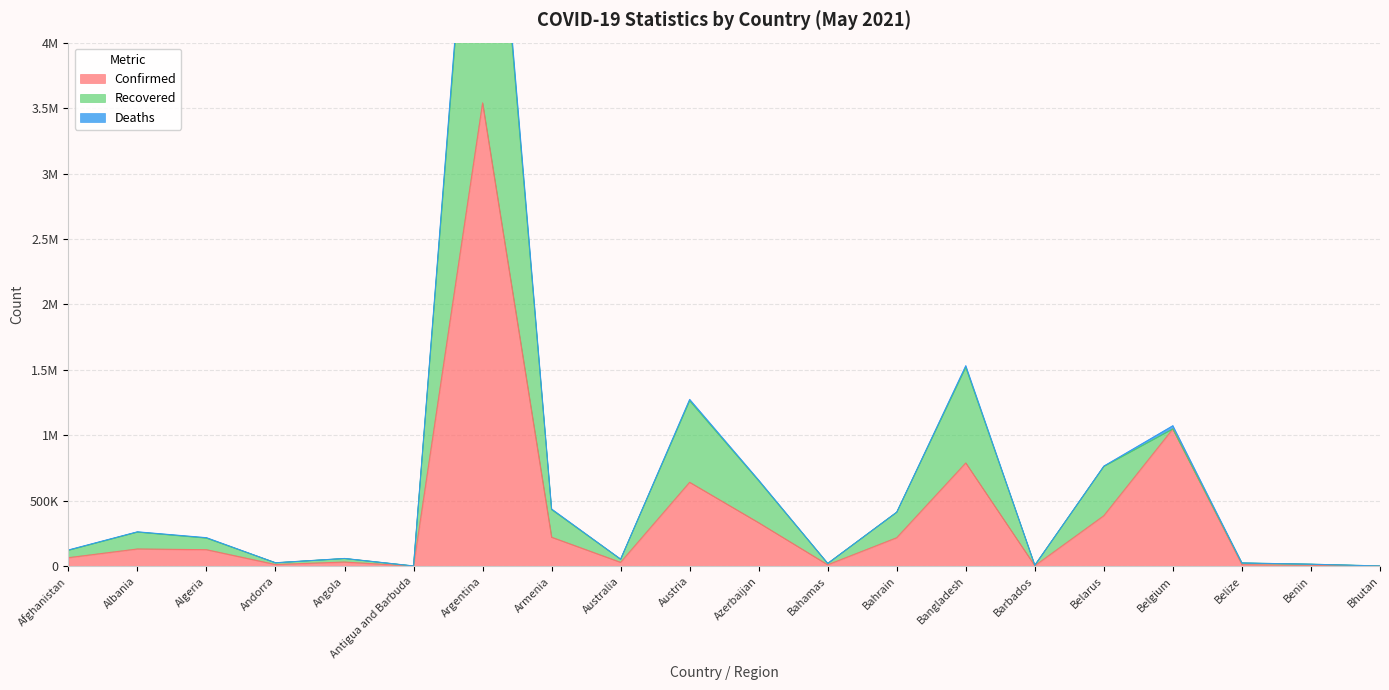

What is the value of the Confirmed point at the 15th from the left?

3995